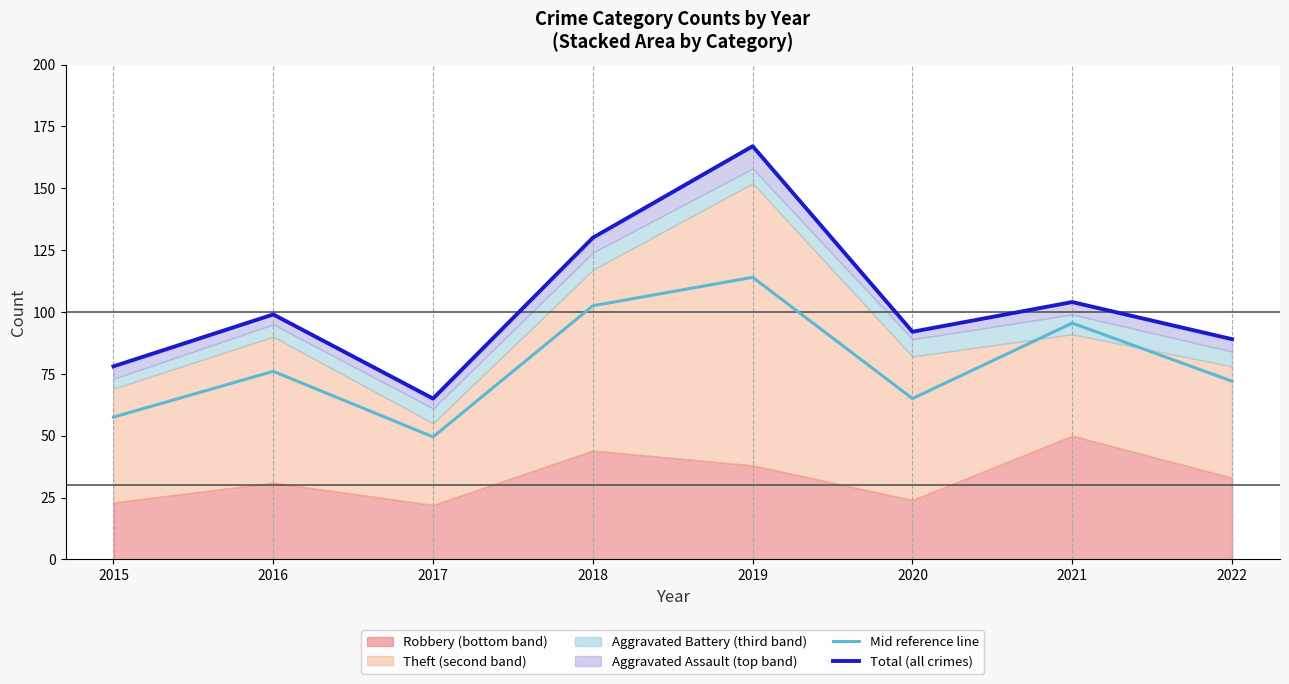

Between 2017 and 2020, which is larger?

2020